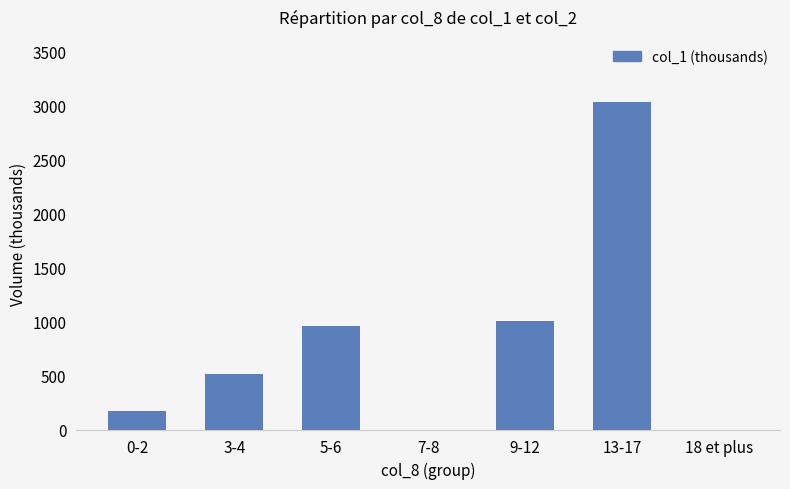

How many categories are shown in the chart?

7